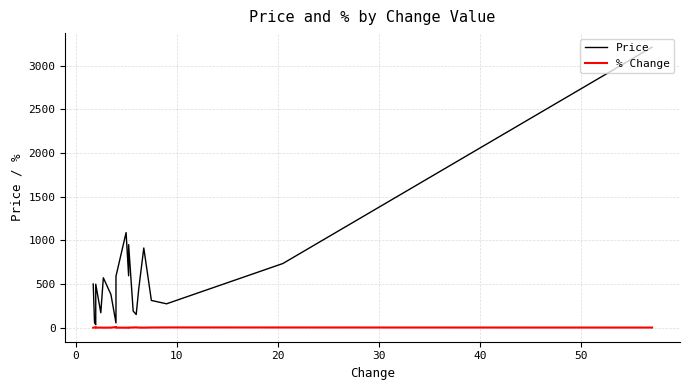

What is the highest value of the % Change series?

7.8